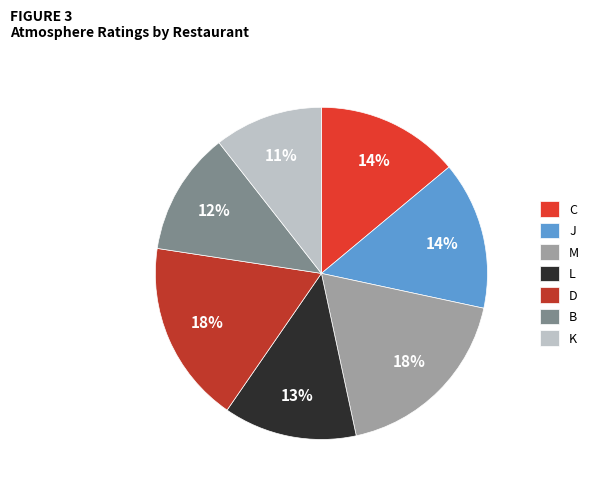

Which category has the biggest portion of the pie?

M